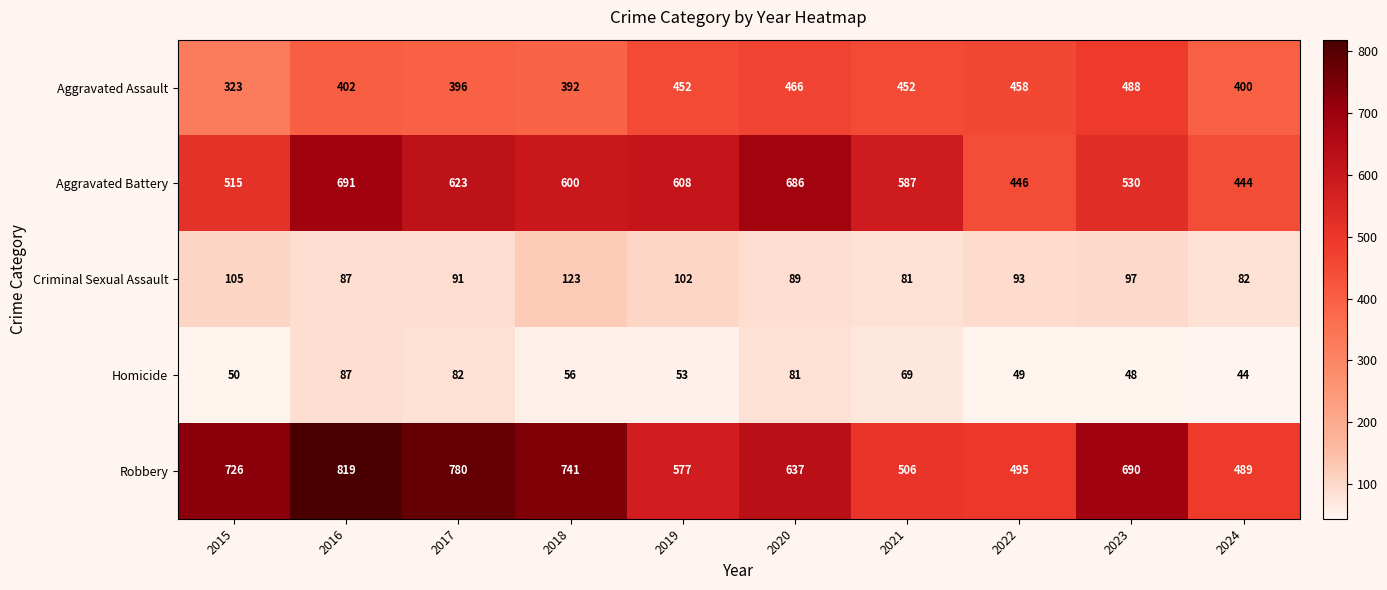

How many distinct data groups are displayed?

5